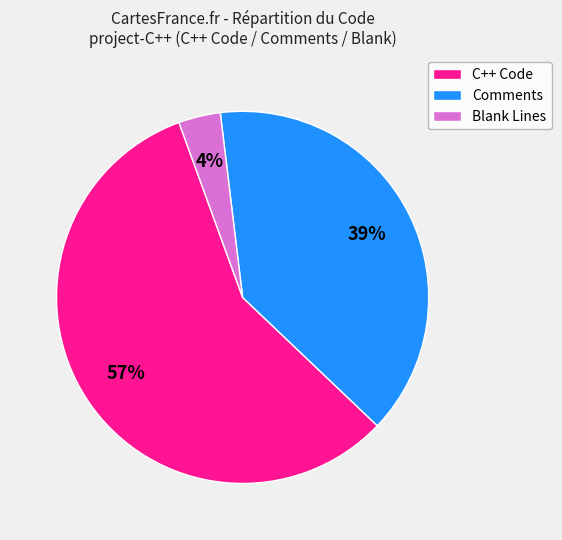

Does any single category account for the majority?

Yes